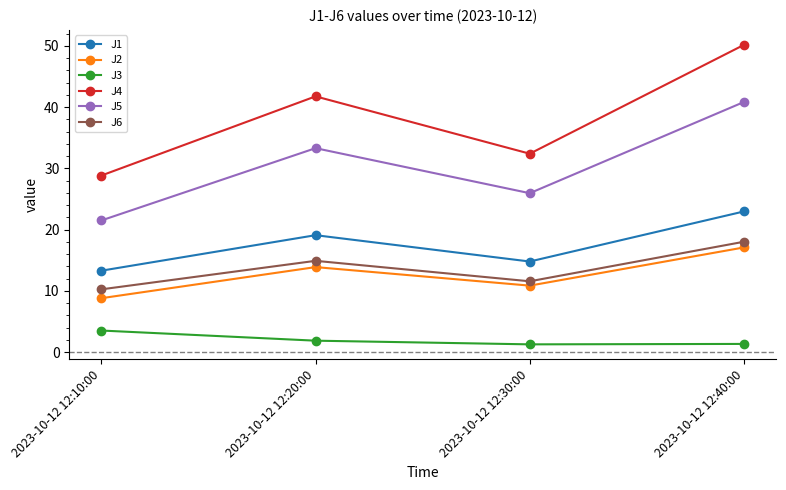

Rank the categories by J1 value from lowest to highest.

2023-10-12 12:10:00, 2023-10-12 12:30:00, 2023-10-12 12:20:00, 2023-10-12 12:40:00